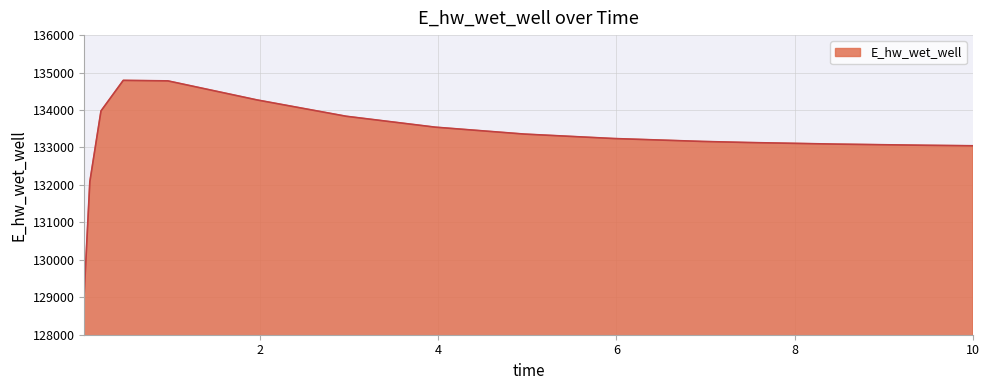

What is the maximum value shown in the chart?

134791.4